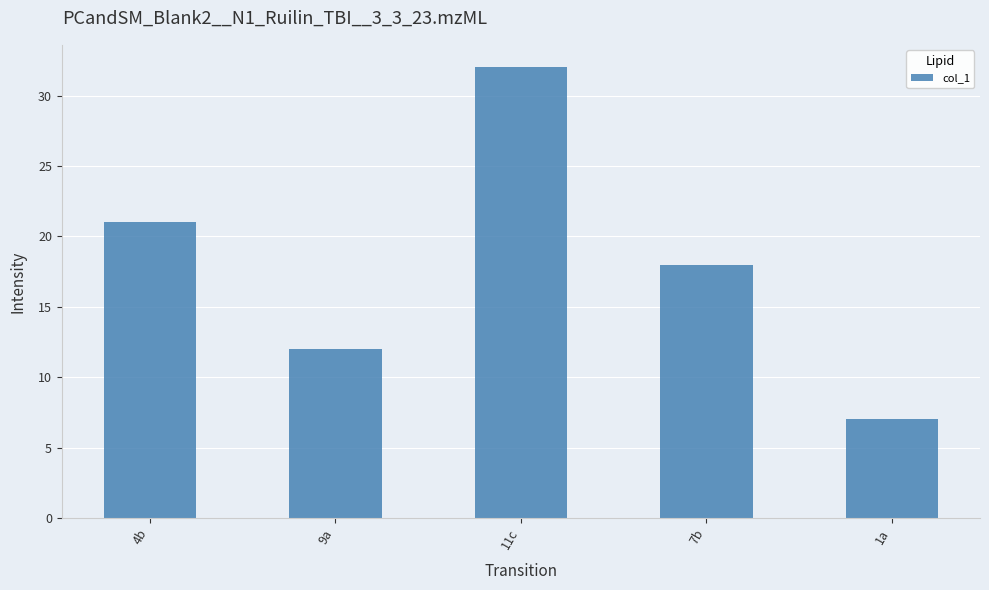

Rank the categories by value from highest to lowest.

11c, 4b, 7b, 9a, 1a